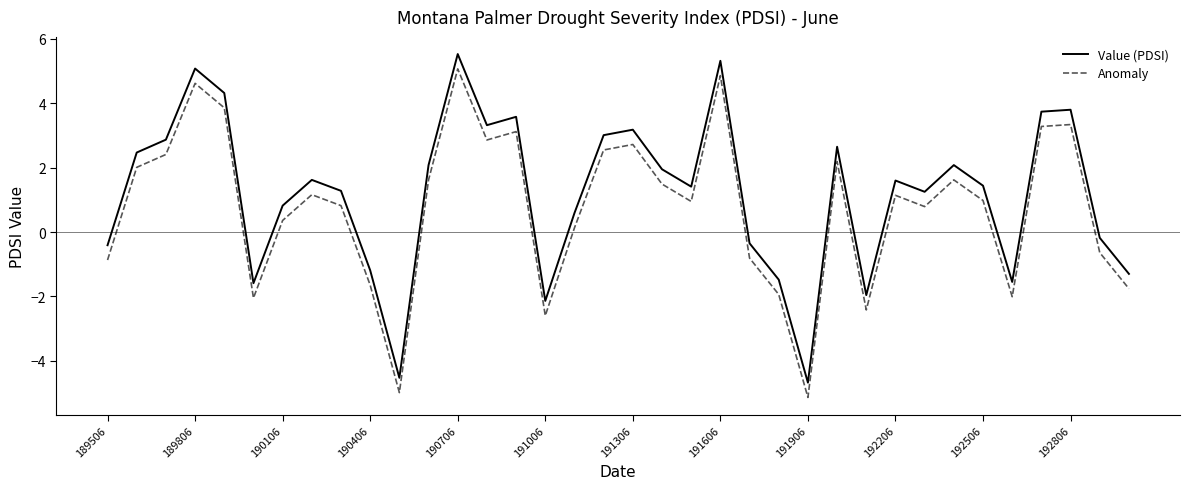

What is the minimum value shown in the chart?

-5.1